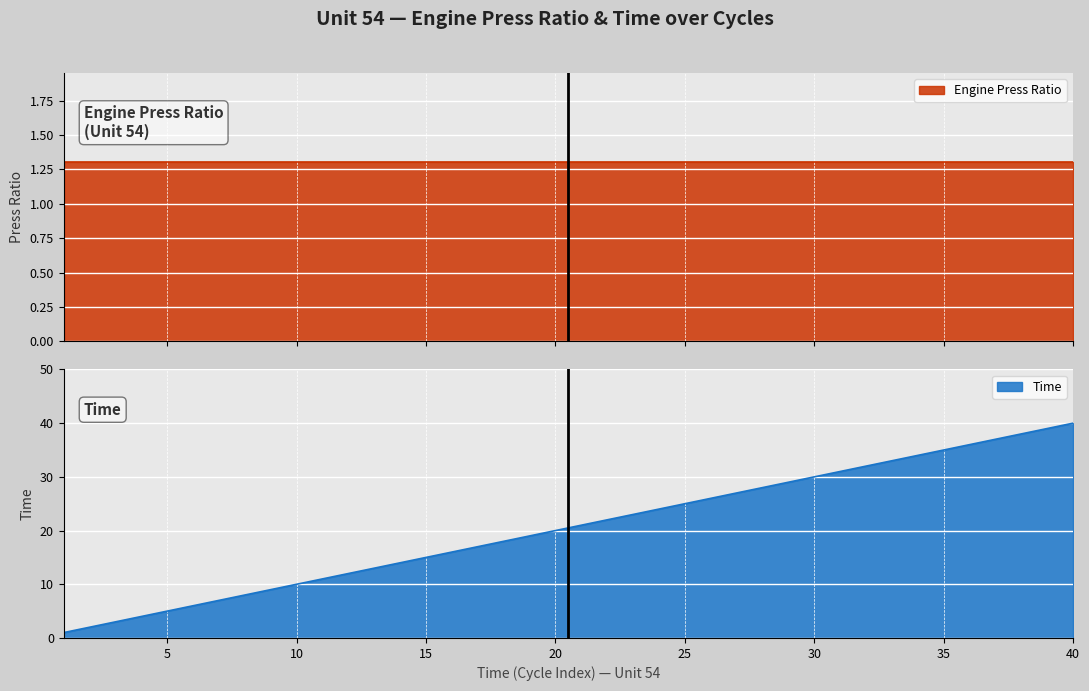

What is the sum of all values?

820